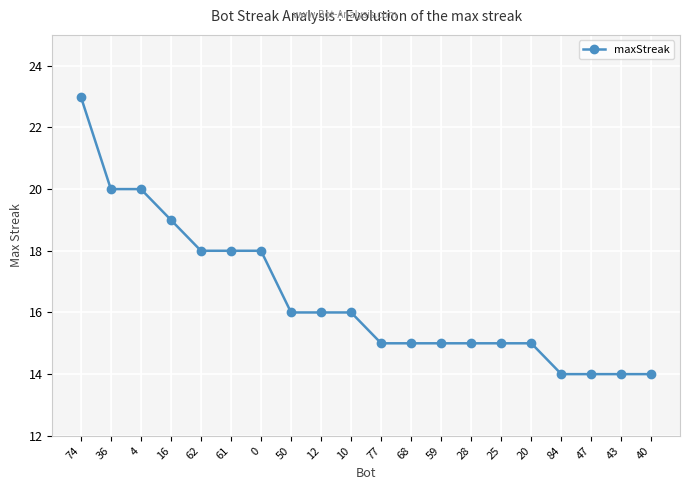

How many series are shown in this chart?

1